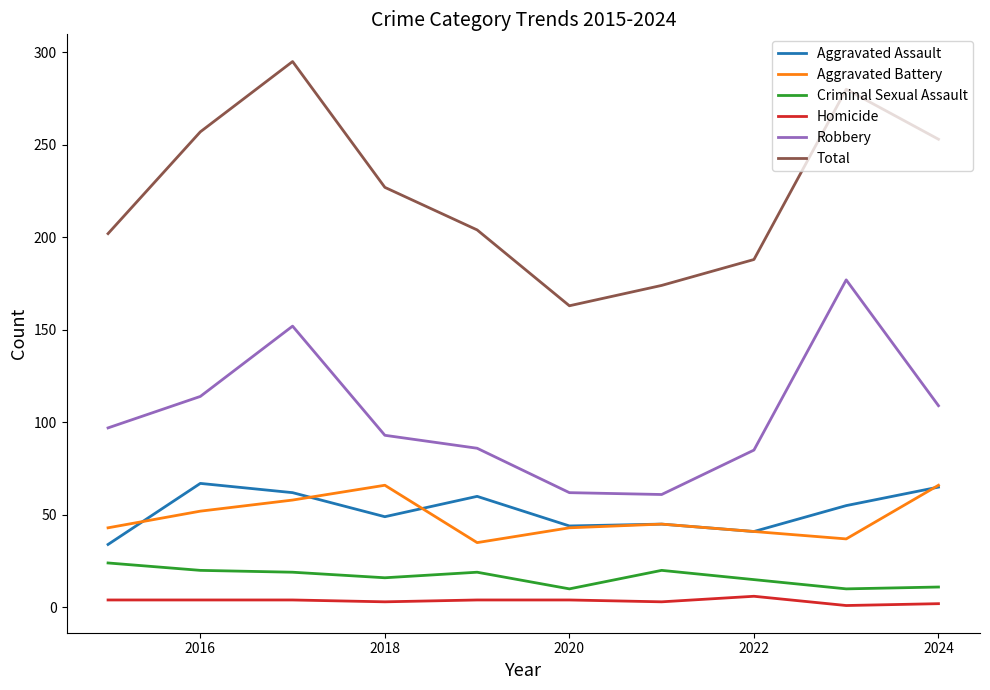

What is the difference between the maximum and minimum values in the Aggravated Assault series?

33